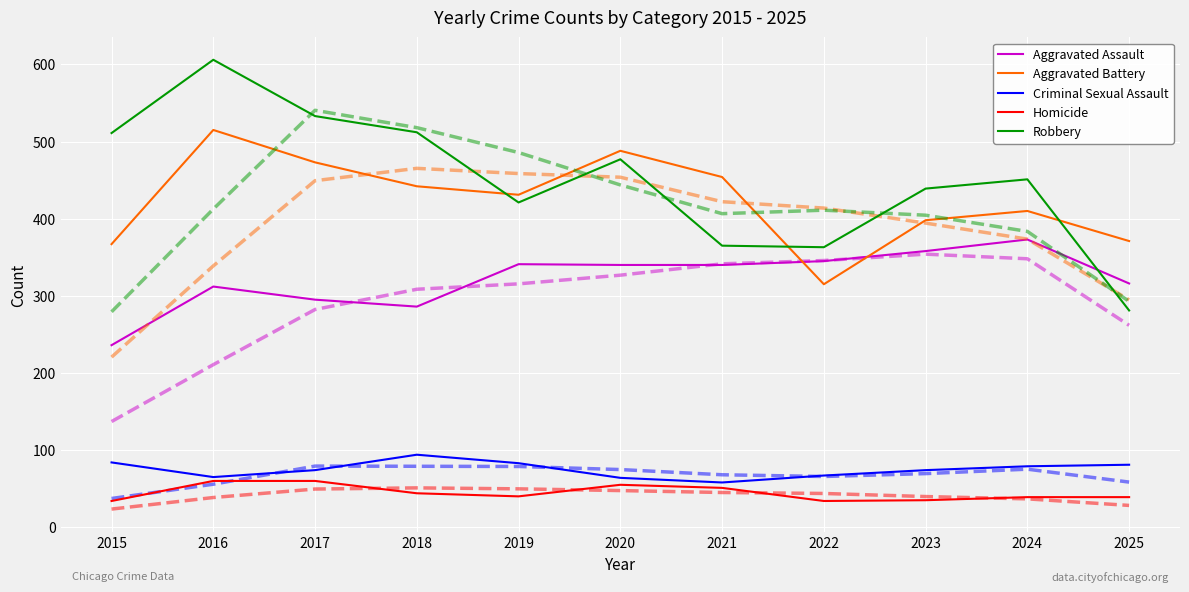

How many times do Aggravated Battery and Aggravated Assault cross each other?

2